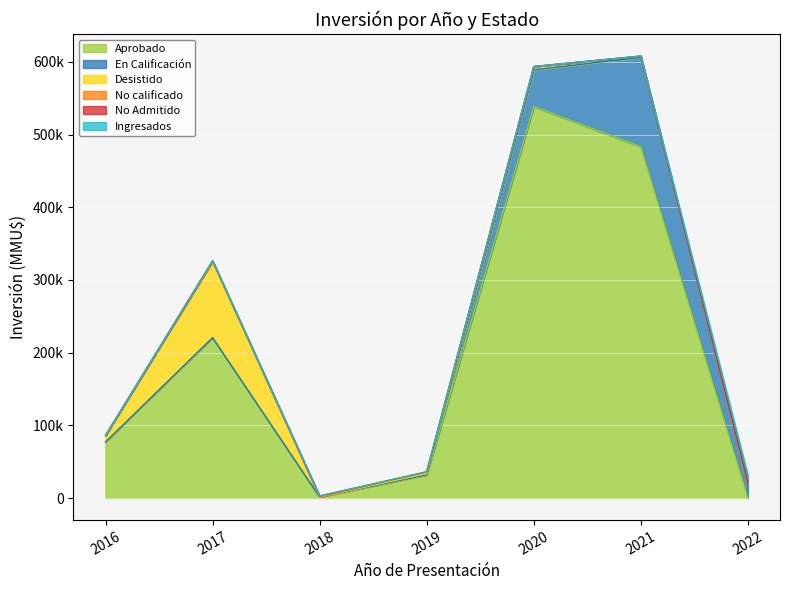

Which series has the largest range (max minus min)?

Aprobado